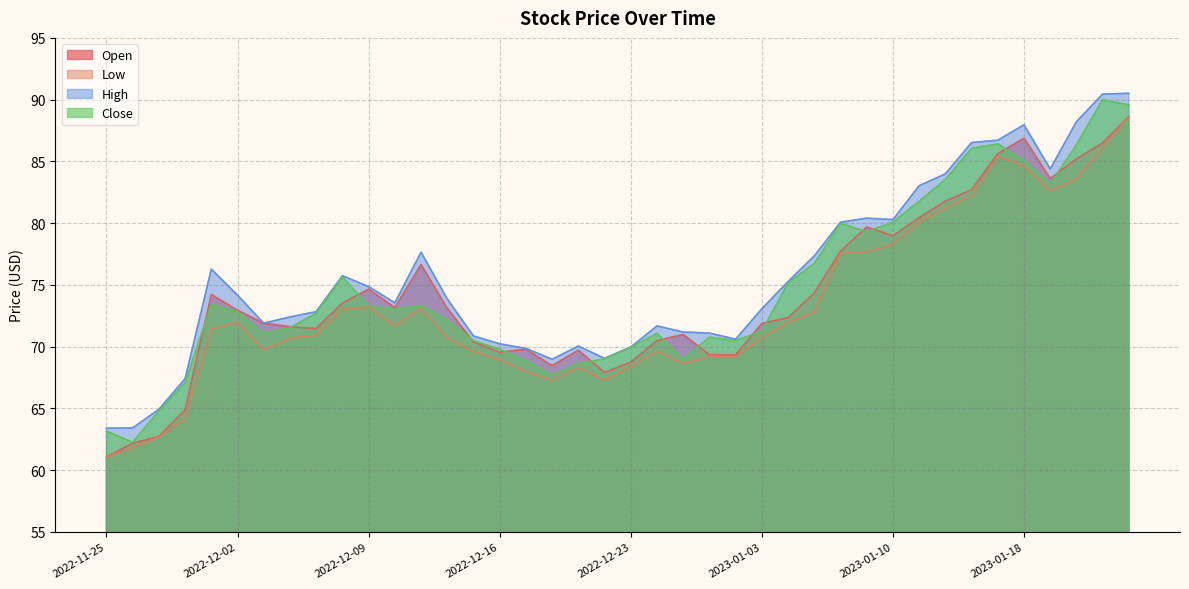

Where is Open nearest to the value 74?

2022-12-01